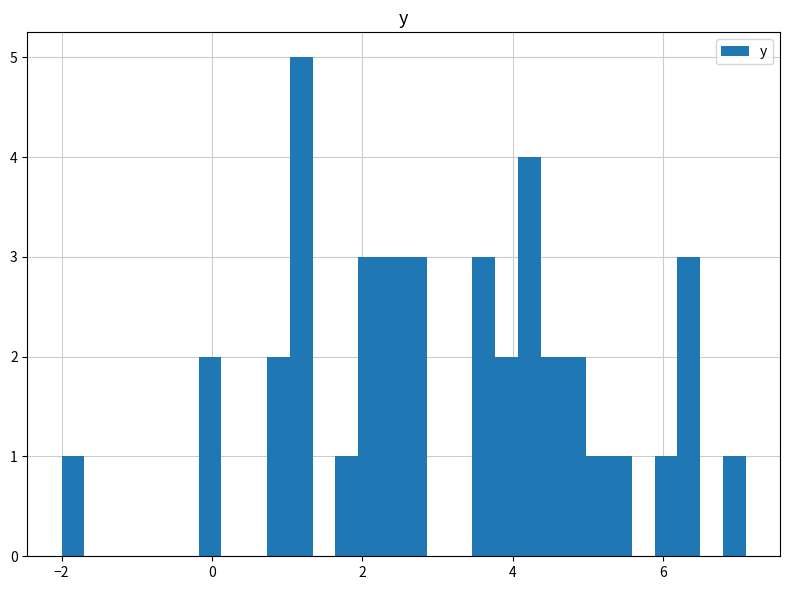

Around what value on the x-axis is the tallest bar? Give the approximate position of its centre, as read against the axis.

1.2